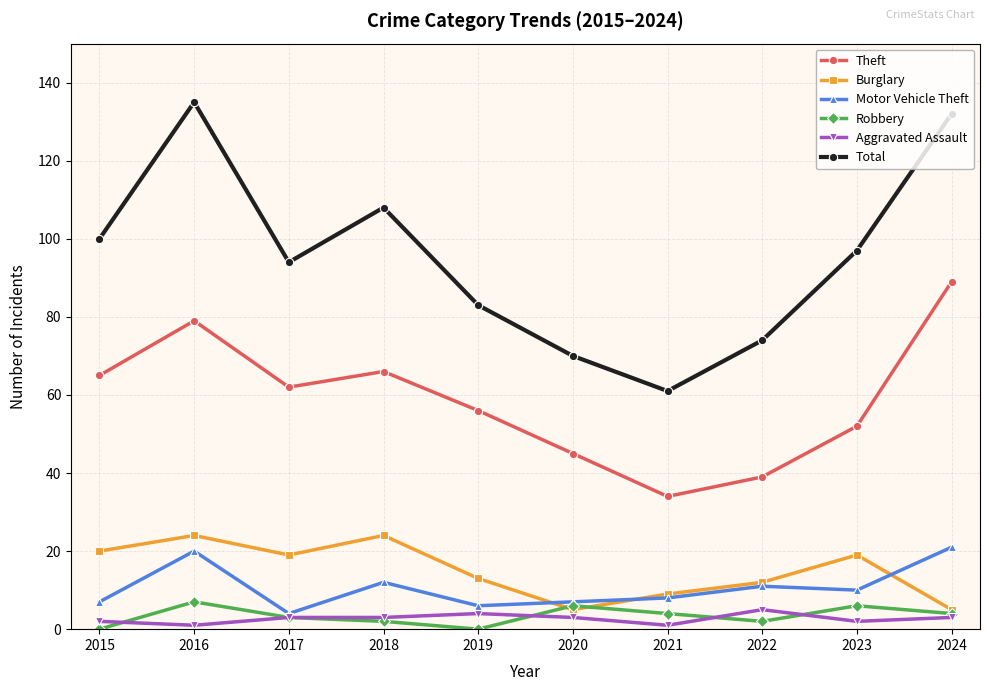

The value of Theft at 2020 is 19. True or false?

False